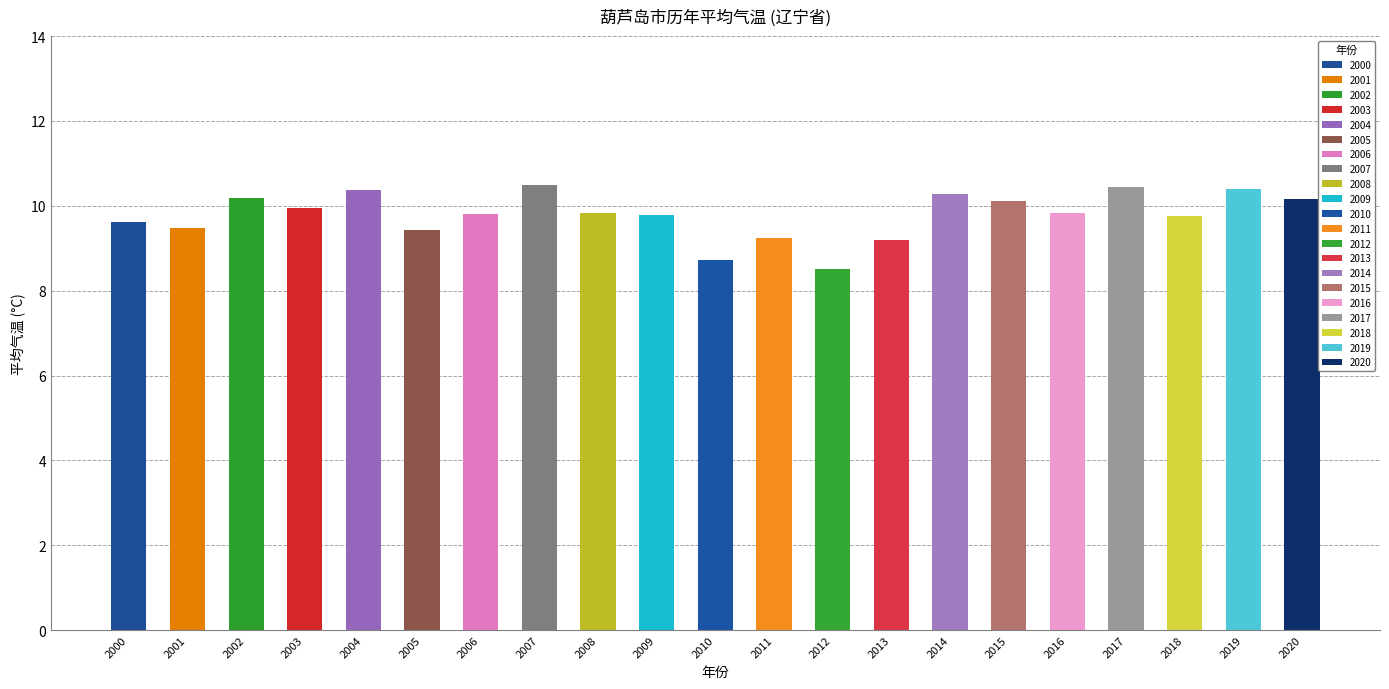

At which label does the data first exceed 9?

2000